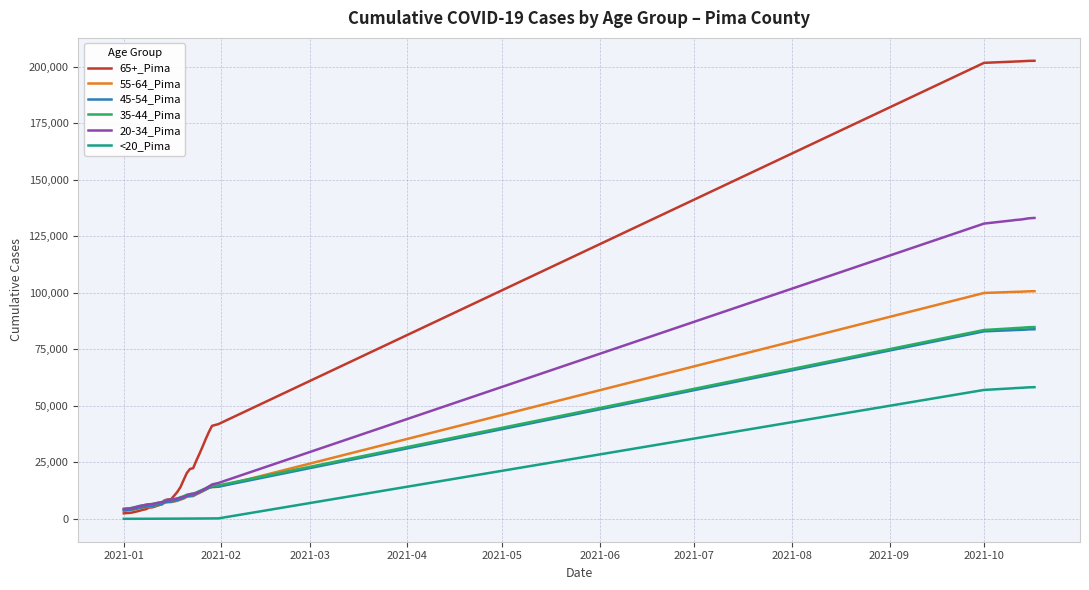

Which series has the largest total across all categories?

65+_Pima